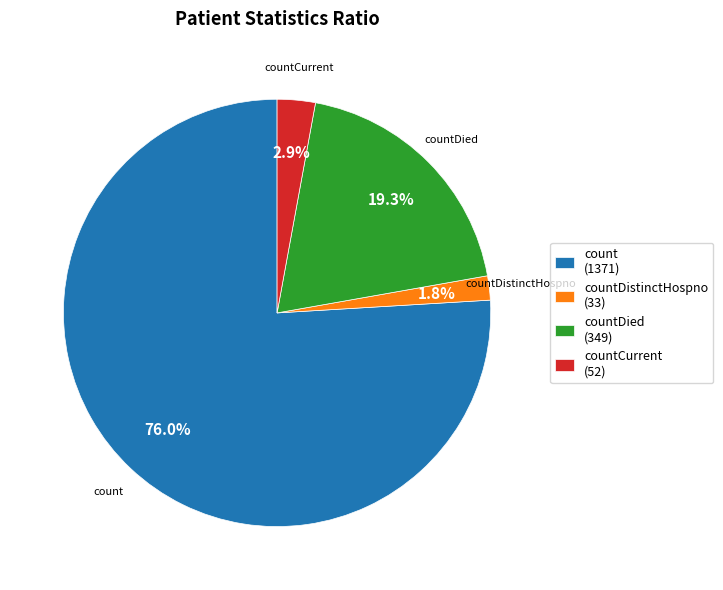

Is the sum of countCurrent (52) and countDistinctHospno (33) greater than half?

No